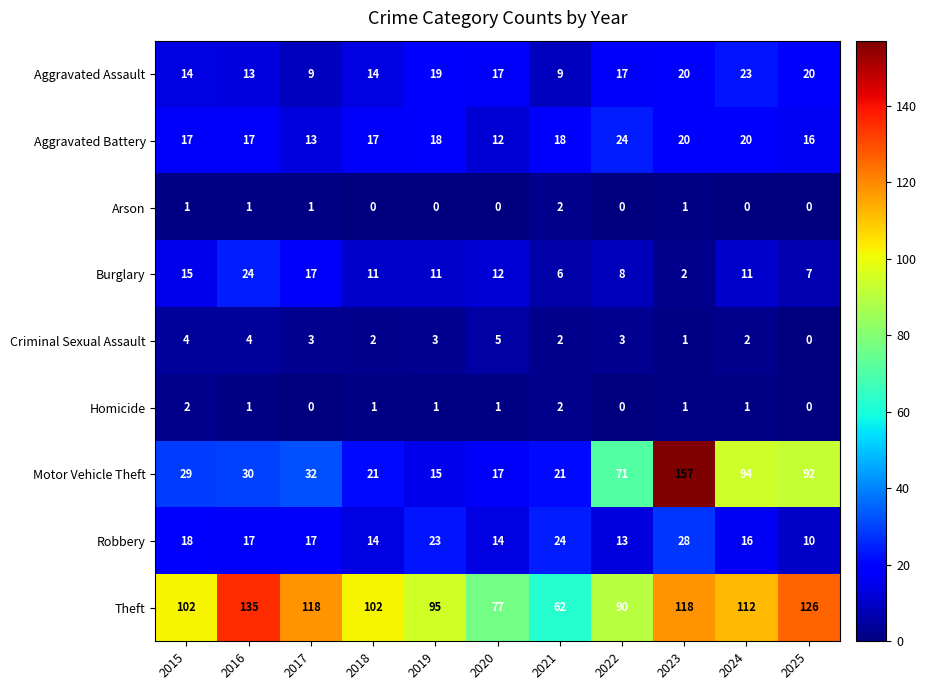

What is the maximum value for Burglary?

24